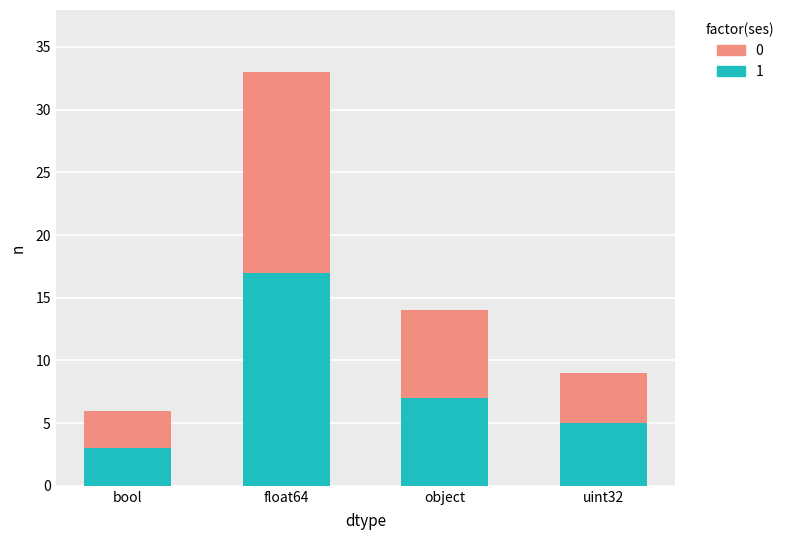

What are all the series names shown in the legend?

0, 1